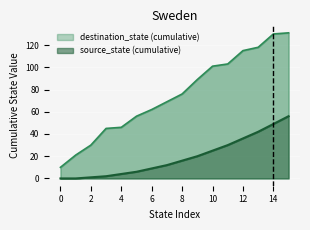

List the labels in order of value, largest first.

15, 14, 13, 12, 11, 10, 9, 8, 7, 6, 5, 4, 3, 2, 1, 0